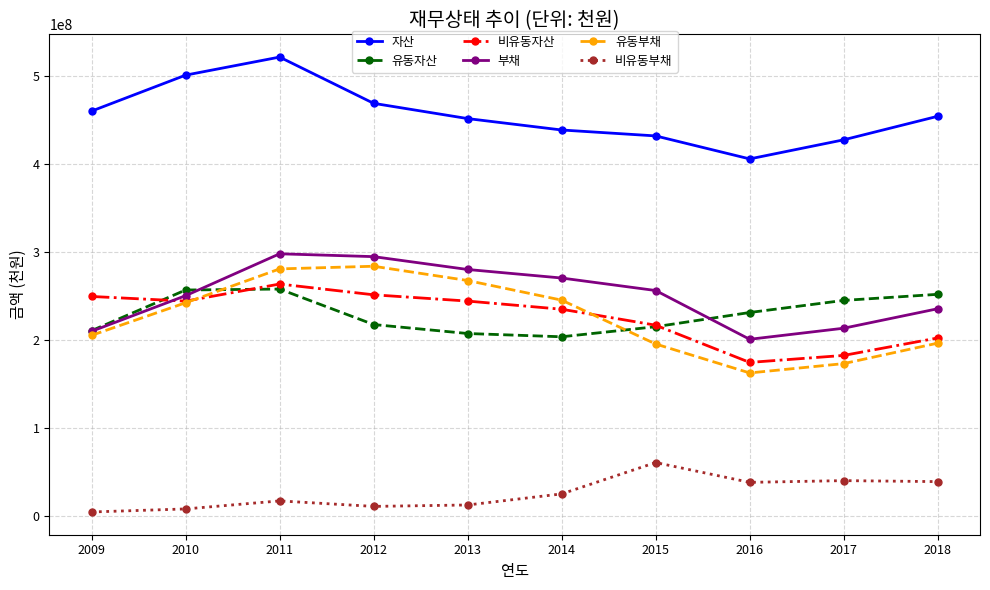

The 유동자산 series shows 215080846 at 2015. True or false?

True